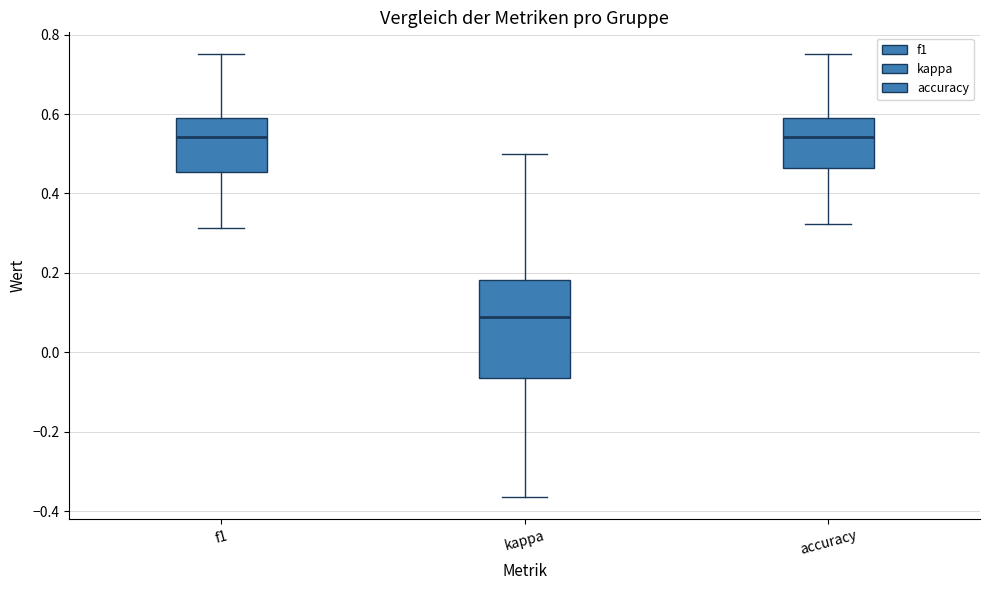

Which box is the tallest, from its lower edge to its upper edge?

kappa